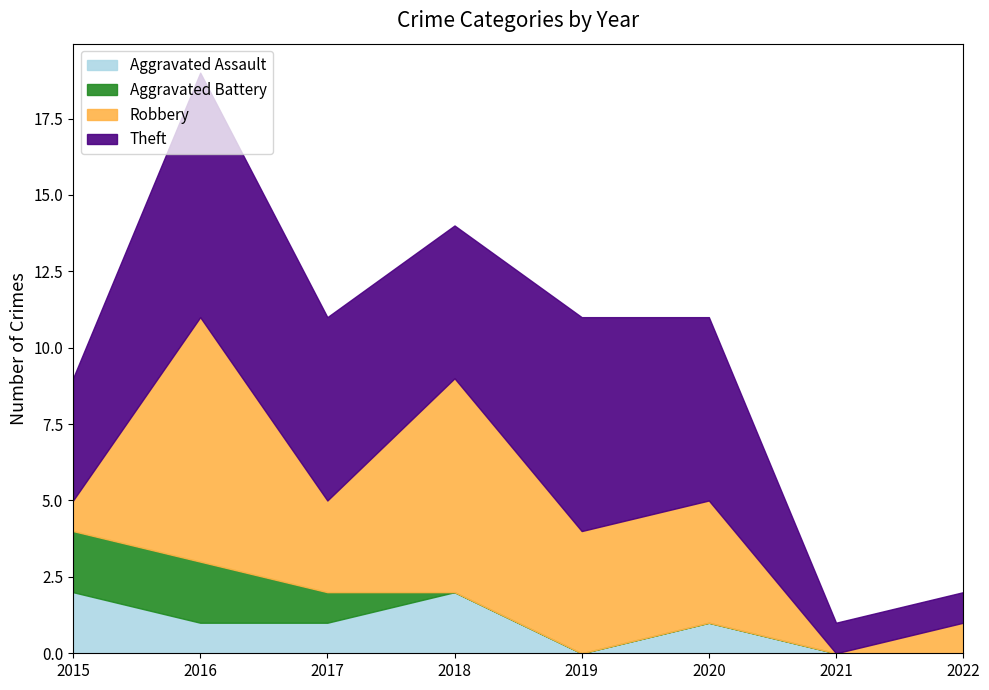

Reading right to left, list all the values displayed in this chart.

Aggravated Assault: 0	0	1	0	2	1	1	2
Aggravated Battery: 0	0	0	0	0	1	2	2
Robbery: 1	0	4	4	7	3	8	1
Theft: 1	1	6	7	5	6	8	4